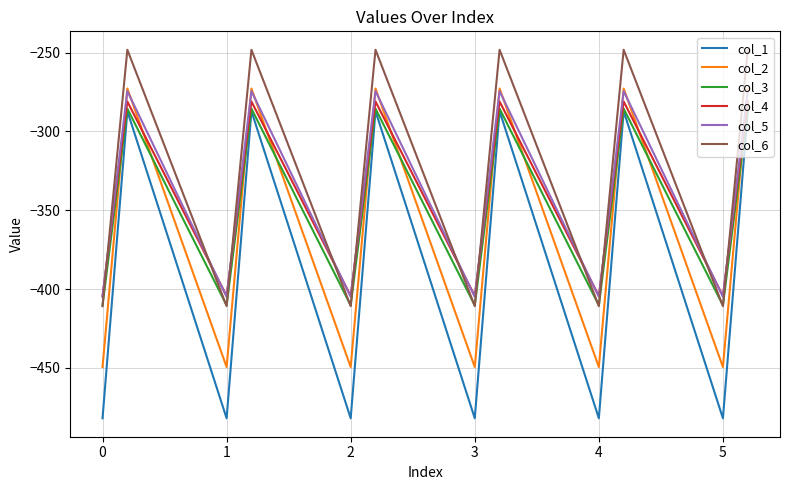

True or false: col_1 has more than 1 points higher than both neighbors.

True